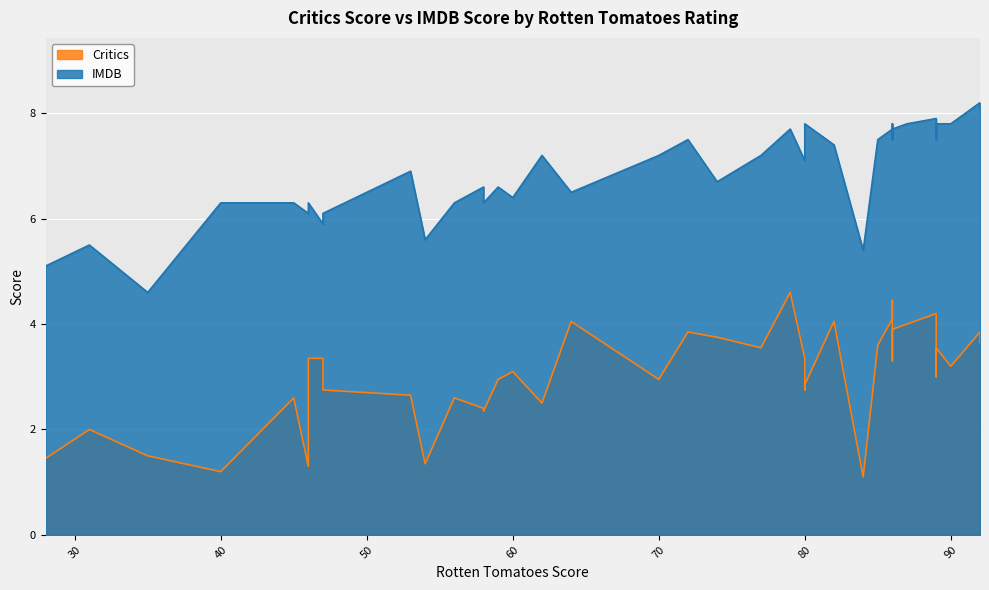

In Critics, how many points are lower than both neighbors (excluding endpoints)?

11